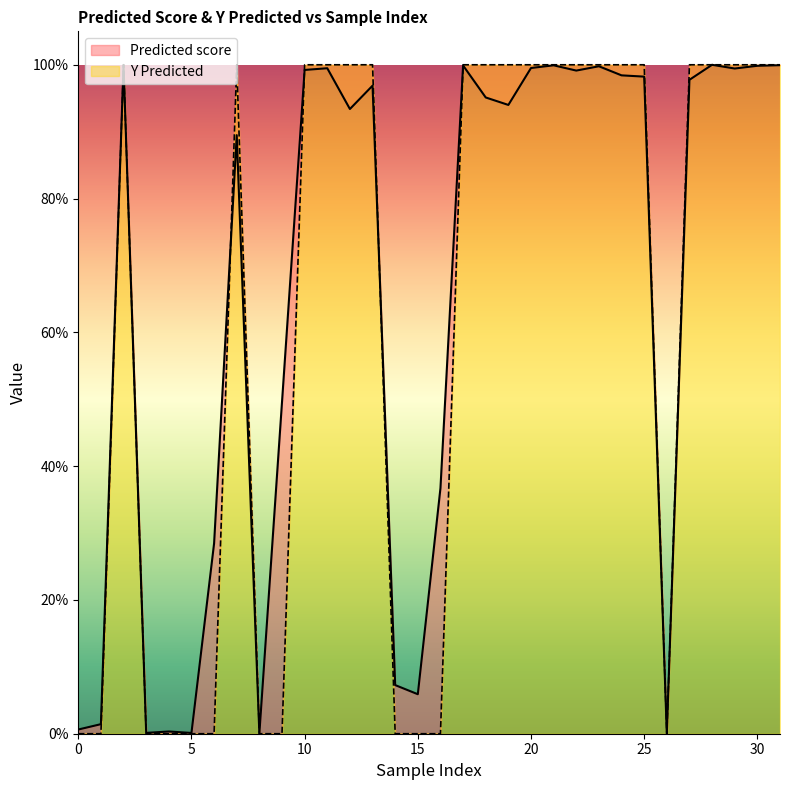

What is the average value of the Y Predicted series?

0.6